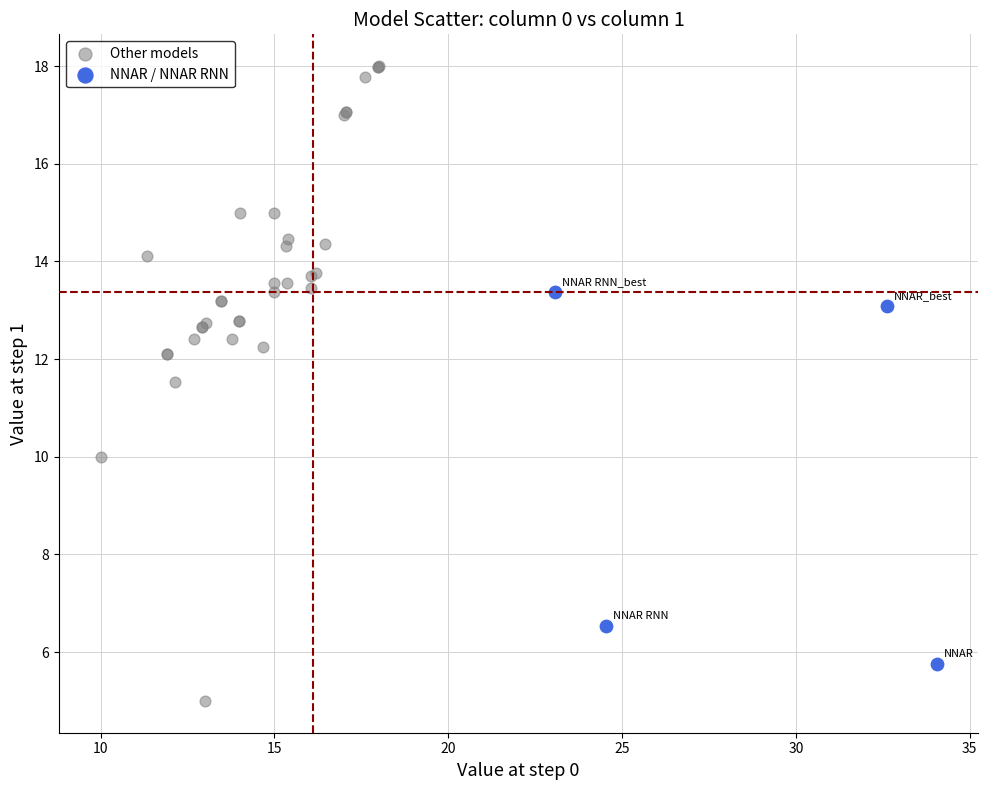

Which series reaches the maximum Y coordinate?

Other models